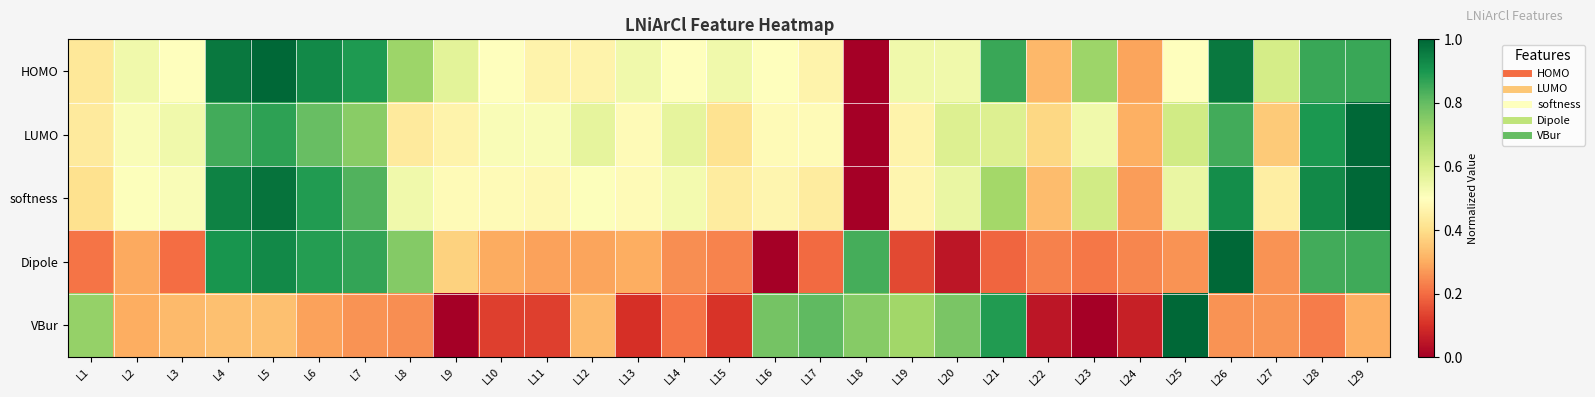

Which series has the largest range (max minus min)?

HOMO